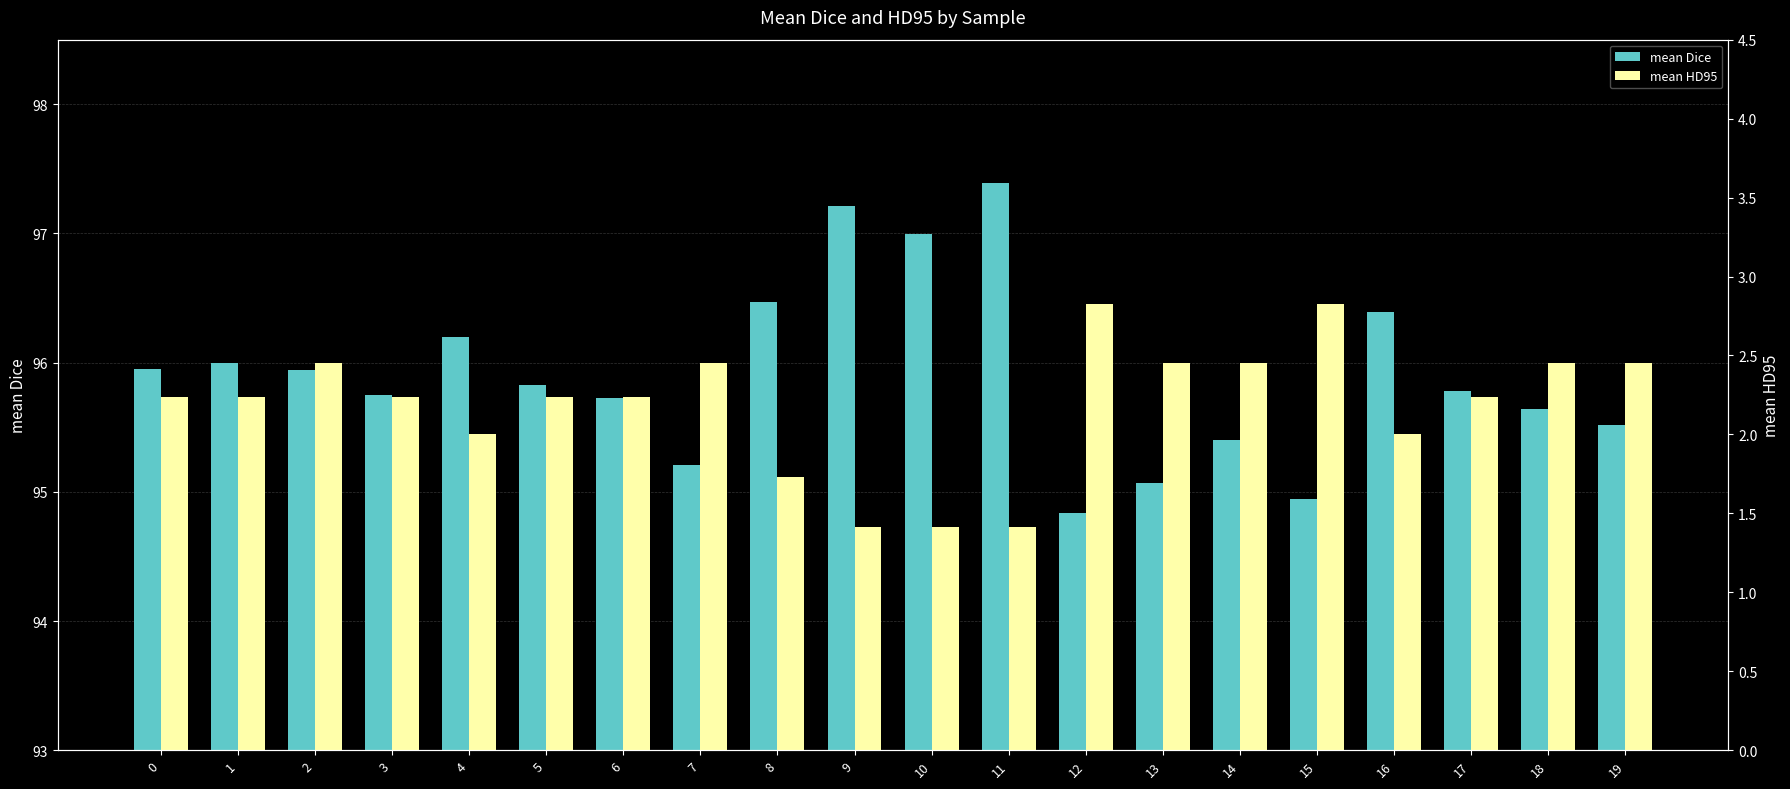

How many series are shown in this chart?

2